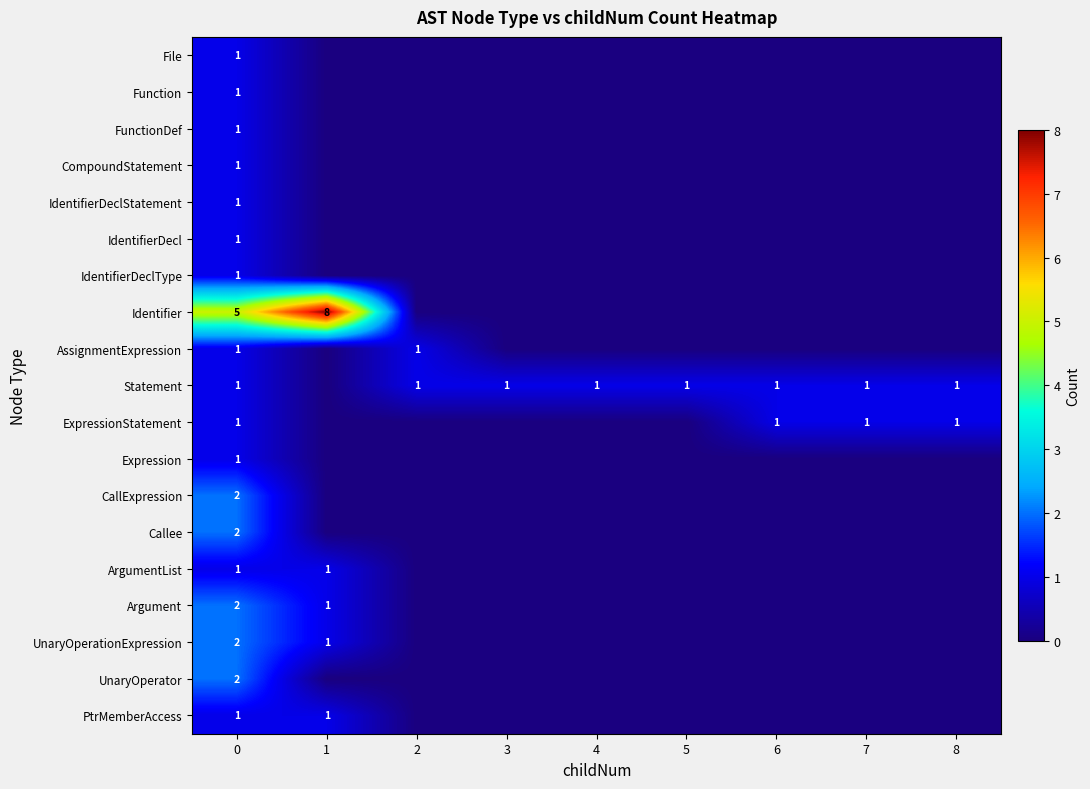

True or false: Statement has a value of 2 at 4.

False